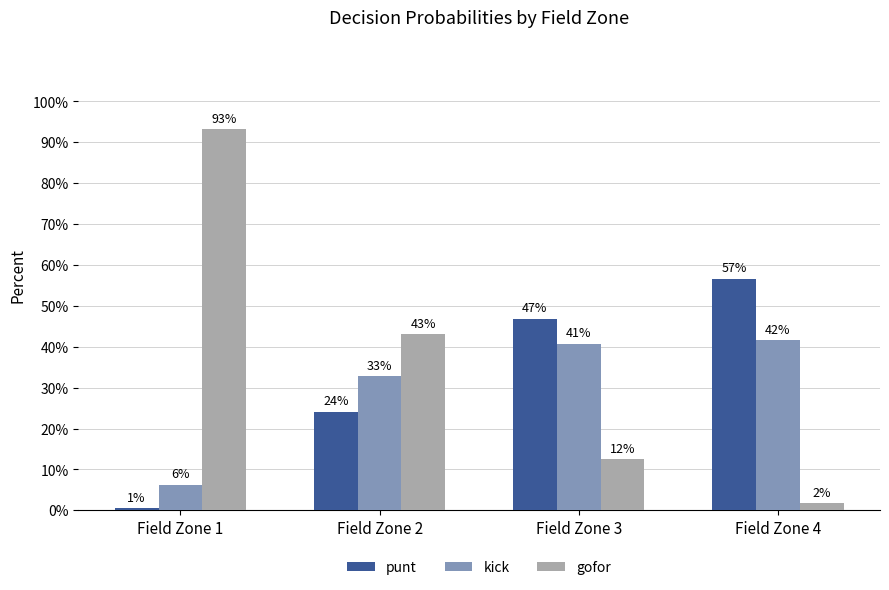

Does the chart contain stacked bars?

No